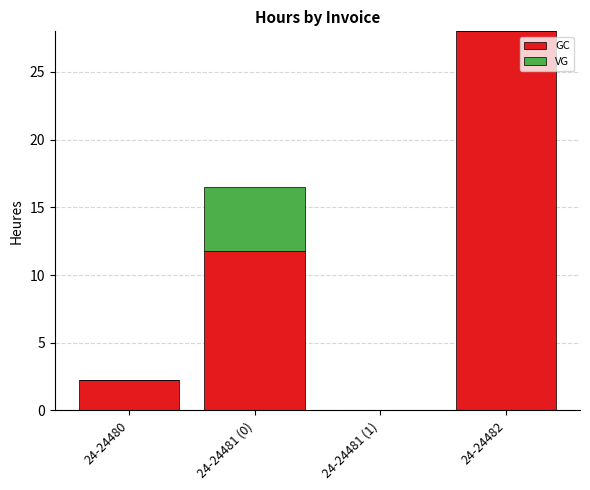

What is the maximum value for GC?

28.0